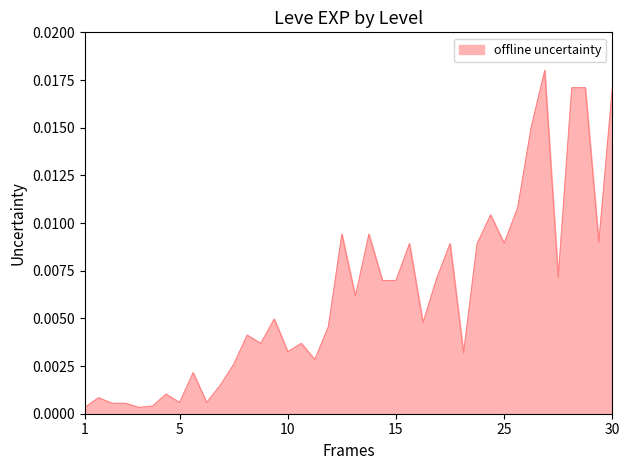

Is this an area chart (filled region under the line)?

Yes